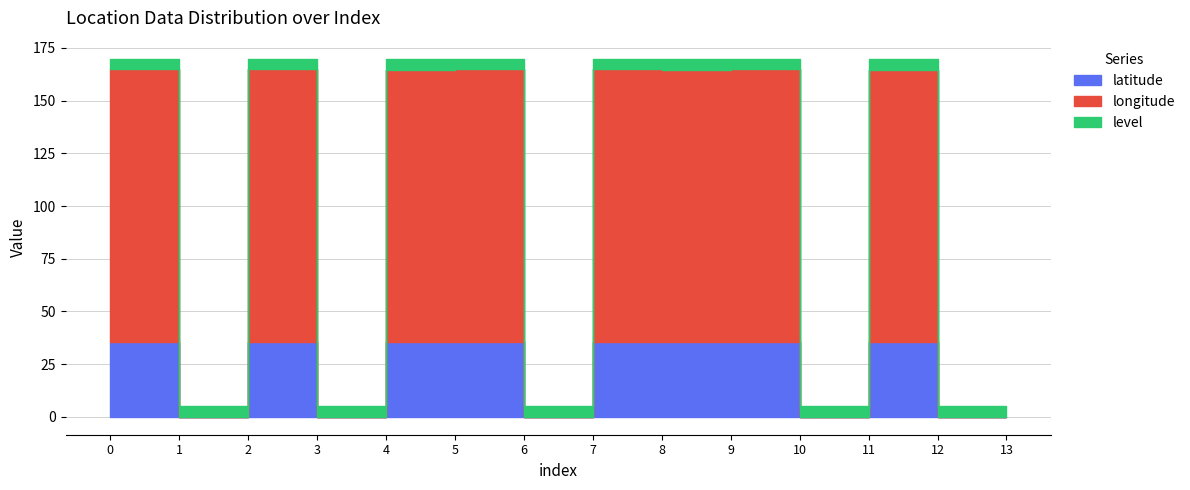

What is the average value of the latitude series?

20.3